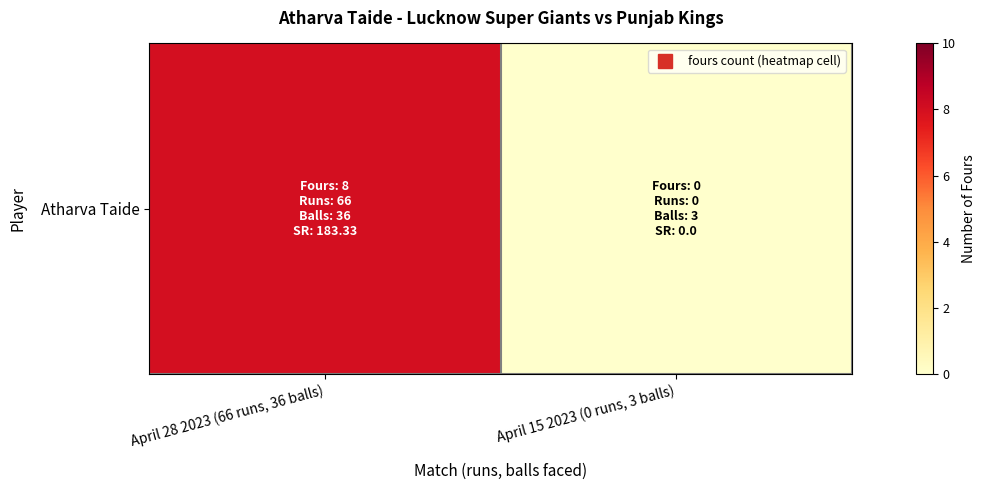

At which label is the value closest to 4?

April 28 2023 (66 runs, 36 balls)